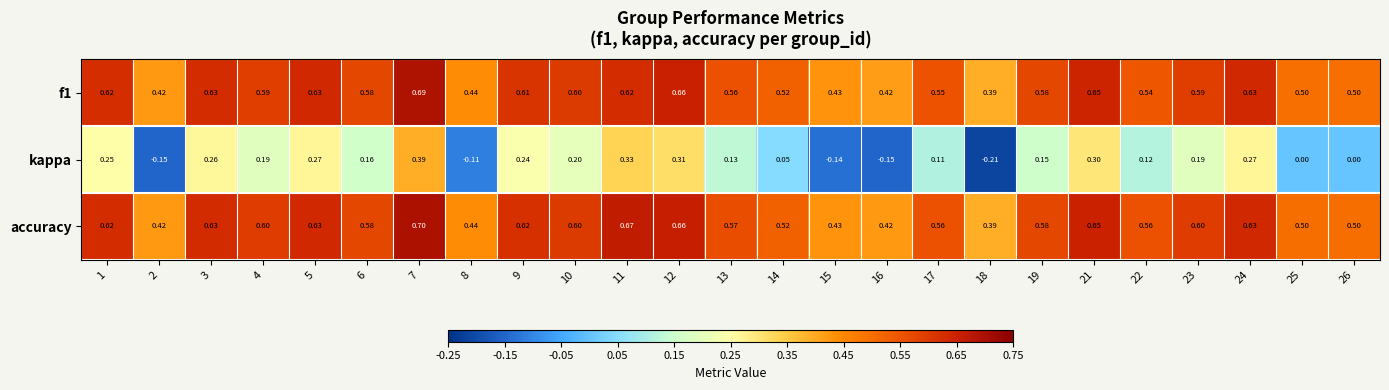

Which series has the largest range (max minus min)?

kappa